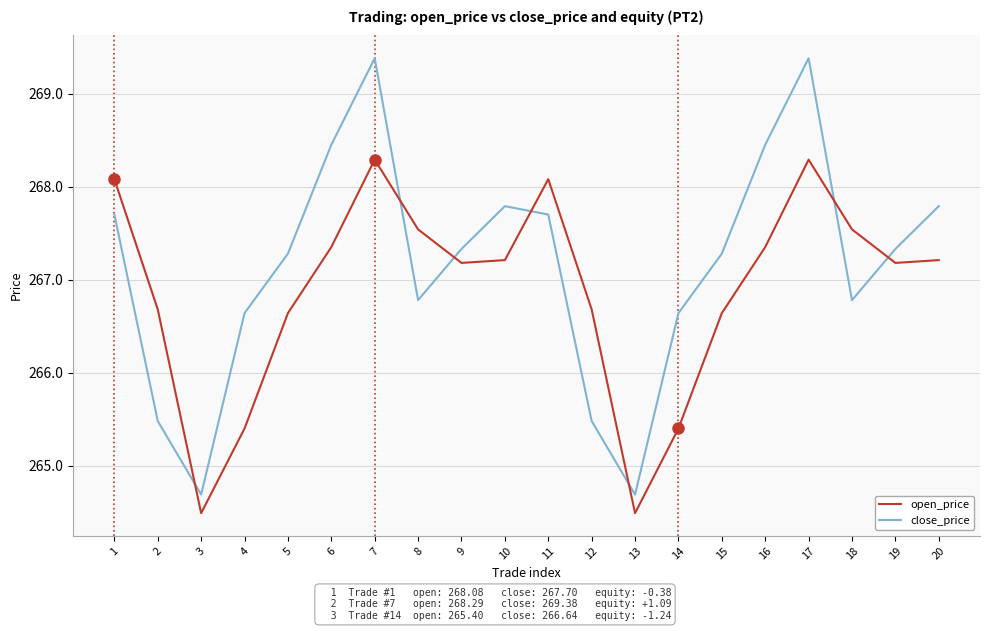

What are all the series names shown in the legend?

open_price, close_price